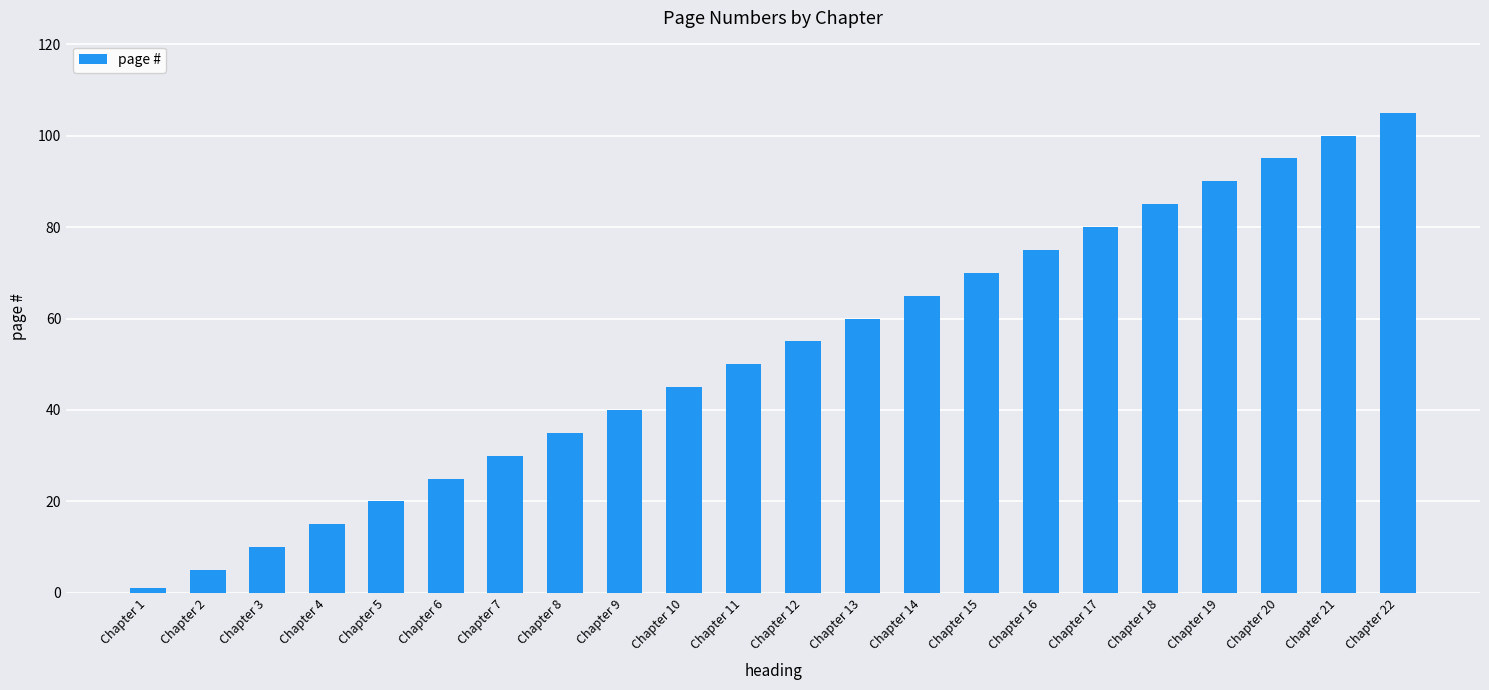

Between Chapter 14 and Chapter 2, which is larger?

Chapter 14